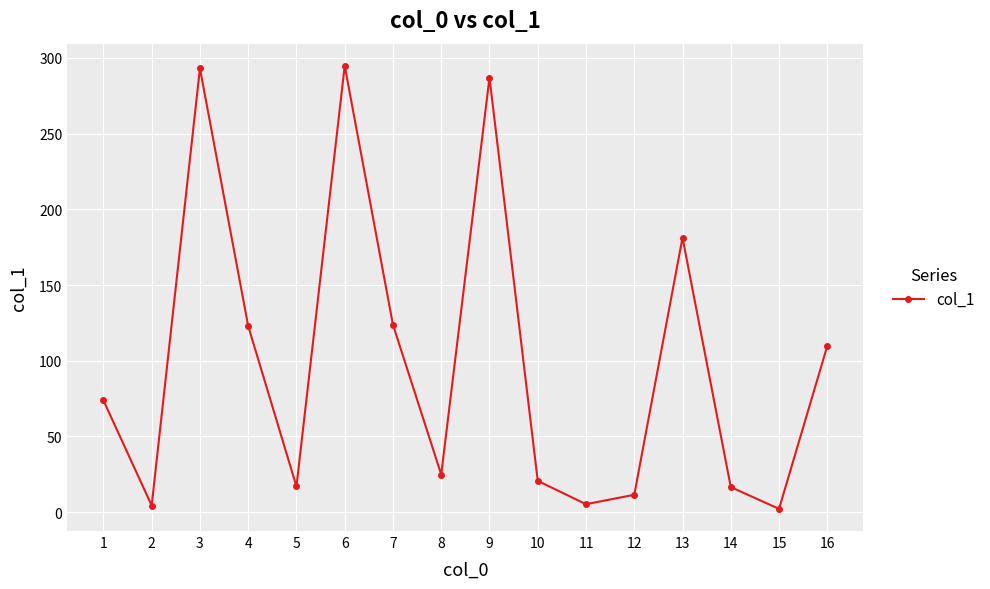

What is the change in value from 1 to 7?

+49.9